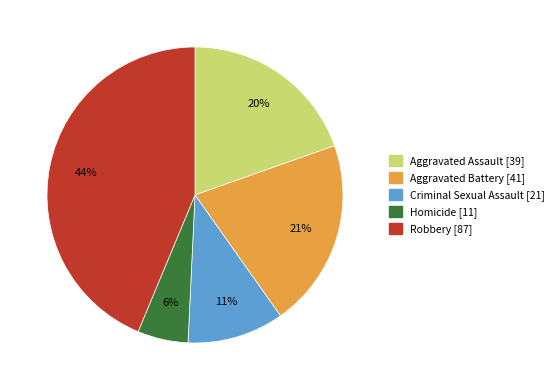

Does Aggravated Assault represent more than half of the total?

No